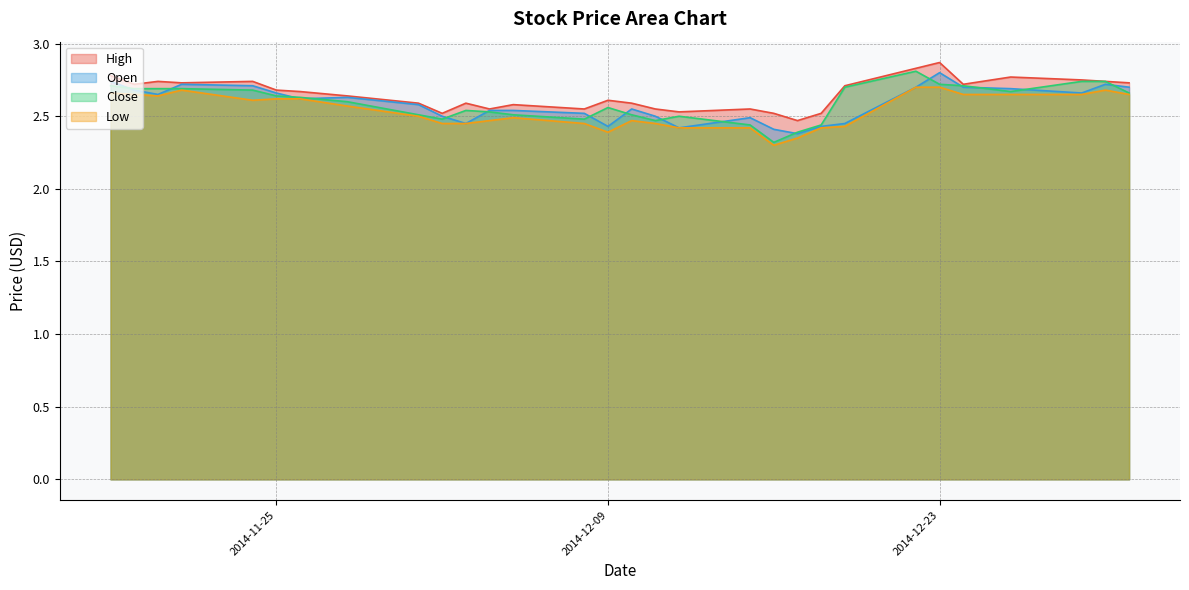

Reading left to right, extract all data points from this chart.

High: 2014-12-31=2.7	2014-12-30=2.7	2014-12-29=2.8	2014-12-26=2.8	2014-12-24=2.7	2014-12-23=2.9	2014-12-22=2.8	2014-12-19=2.7	2014-12-18=2.5	2014-12-17=2.5	2014-12-16=2.5	2014-12-15=2.5	2014-12-12=2.5	2014-12-11=2.5	2014-12-10=2.6	2014-12-09=2.6	2014-12-08=2.5	2014-12-05=2.6	2014-12-04=2.5	2014-12-03=2.6	2014-12-02=2.5	2014-12-01=2.6	2014-11-28=2.6	2014-11-26=2.7	2014-11-25=2.7	2014-11-24=2.7	2014-11-21=2.7	2014-11-20=2.7	2014-11-19=2.7	2014-11-18=2.8
Open: 2014-12-31=2.7	2014-12-30=2.7	2014-12-29=2.7	2014-12-26=2.7	2014-12-24=2.7	2014-12-23=2.8	2014-12-22=2.7	2014-12-19=2.5	2014-12-18=2.4	2014-12-17=2.4	2014-12-16=2.4	2014-12-15=2.5	2014-12-12=2.4	2014-12-11=2.5	2014-12-10=2.5	2014-12-09=2.4	2014-12-08=2.5	2014-12-05=2.5	2014-12-04=2.5	2014-12-03=2.5	2014-12-02=2.5	2014-12-01=2.6	2014-11-28=2.6	2014-11-26=2.6	2014-11-25=2.7	2014-11-24=2.7	2014-11-21=2.7	2014-11-20=2.6	2014-11-19=2.7	2014-11-18=2.7
Close: 2014-12-31=2.7	2014-12-30=2.7	2014-12-29=2.7	2014-12-26=2.7	2014-12-24=2.7	2014-12-23=2.7	2014-12-22=2.8	2014-12-19=2.7	2014-12-18=2.4	2014-12-17=2.4	2014-12-16=2.3	2014-12-15=2.4	2014-12-12=2.5	2014-12-11=2.5	2014-12-10=2.5	2014-12-09=2.6	2014-12-08=2.5	2014-12-05=2.5	2014-12-04=2.5	2014-12-03=2.5	2014-12-02=2.5	2014-12-01=2.5	2014-11-28=2.6	2014-11-26=2.6	2014-11-25=2.6	2014-11-24=2.7	2014-11-21=2.7	2014-11-20=2.7	2014-11-19=2.7	2014-11-18=2.7
Low: 2014-12-31=2.6	2014-12-30=2.7	2014-12-29=2.6	2014-12-26=2.6	2014-12-24=2.6	2014-12-23=2.7	2014-12-22=2.7	2014-12-19=2.4	2014-12-18=2.4	2014-12-17=2.4	2014-12-16=2.3	2014-12-15=2.4	2014-12-12=2.4	2014-12-11=2.5	2014-12-10=2.5	2014-12-09=2.4	2014-12-08=2.5	2014-12-05=2.5	2014-12-04=2.5	2014-12-03=2.5	2014-12-02=2.5	2014-12-01=2.5	2014-11-28=2.6	2014-11-26=2.6	2014-11-25=2.6	2014-11-24=2.6	2014-11-21=2.7	2014-11-20=2.6	2014-11-19=2.6	2014-11-18=2.7